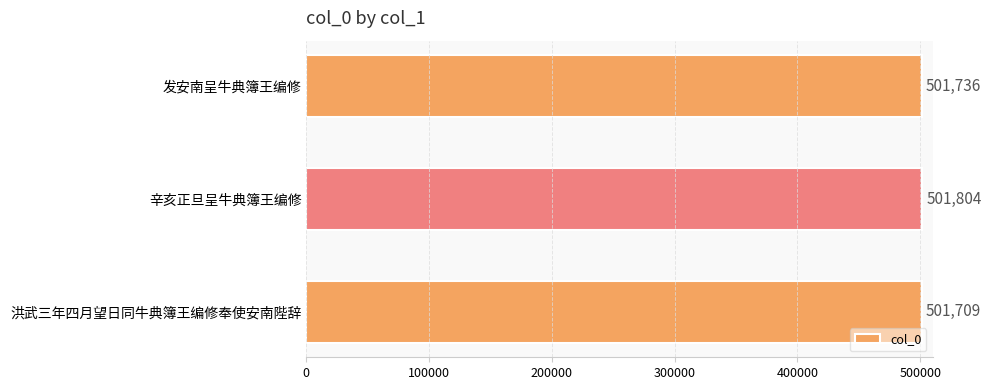

What is the maximum value shown in the chart?

501804